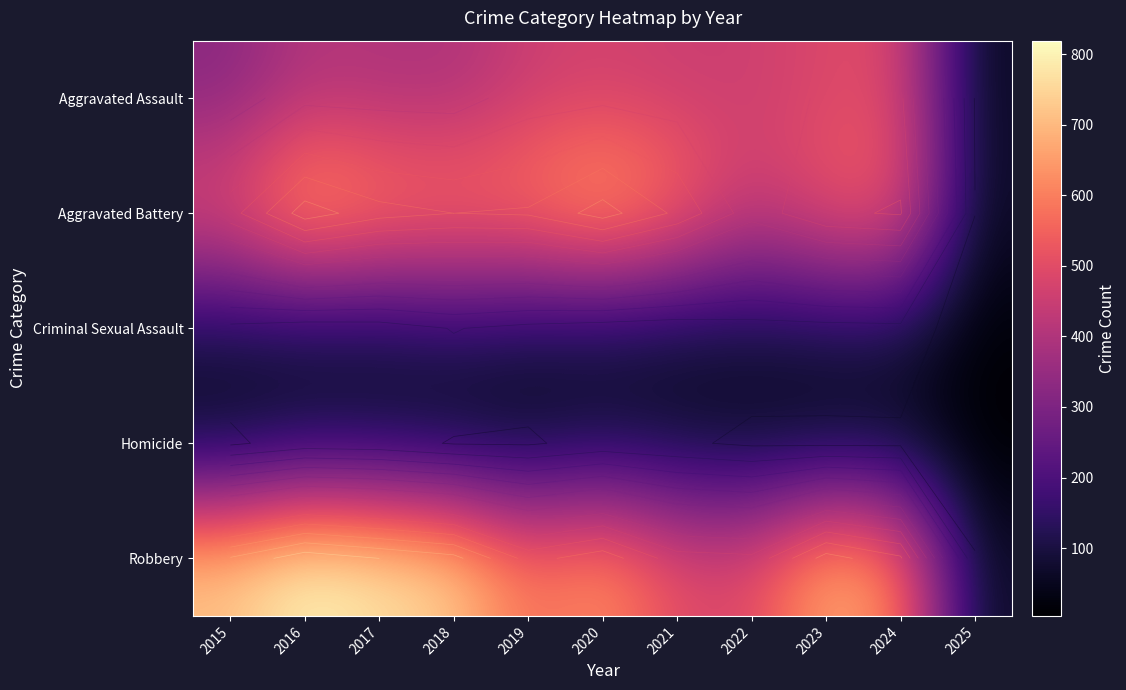

Which series changed the most between 2024 and 2025?

Robbery